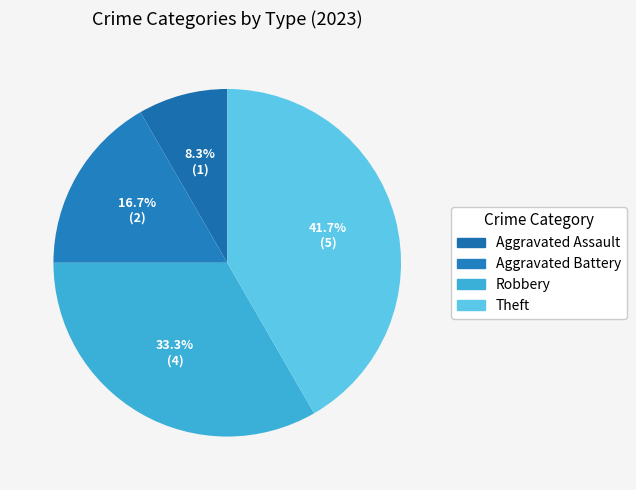

How many slices are in this pie chart?

4